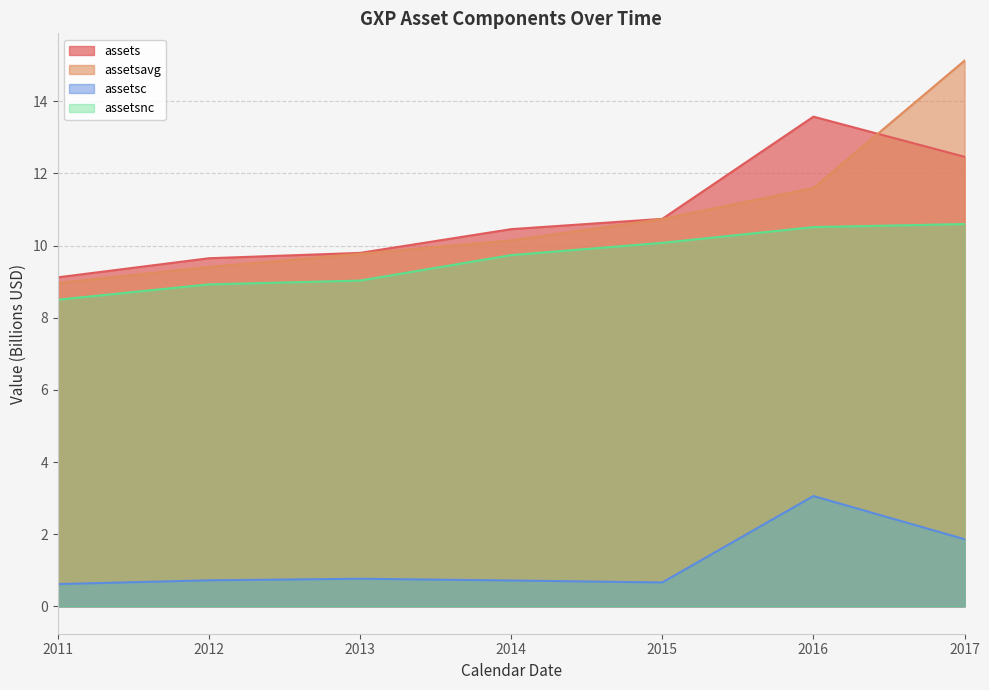

True or false: assetsnc has more than 2 points higher than both neighbors.

False